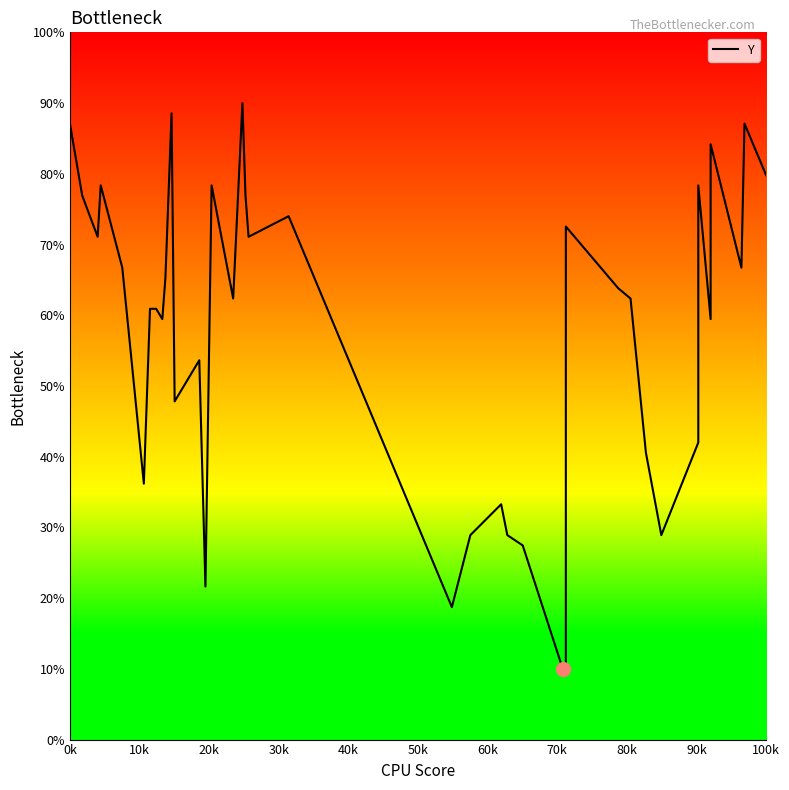

True or false: the data has more than 2 interior local peaks.

True